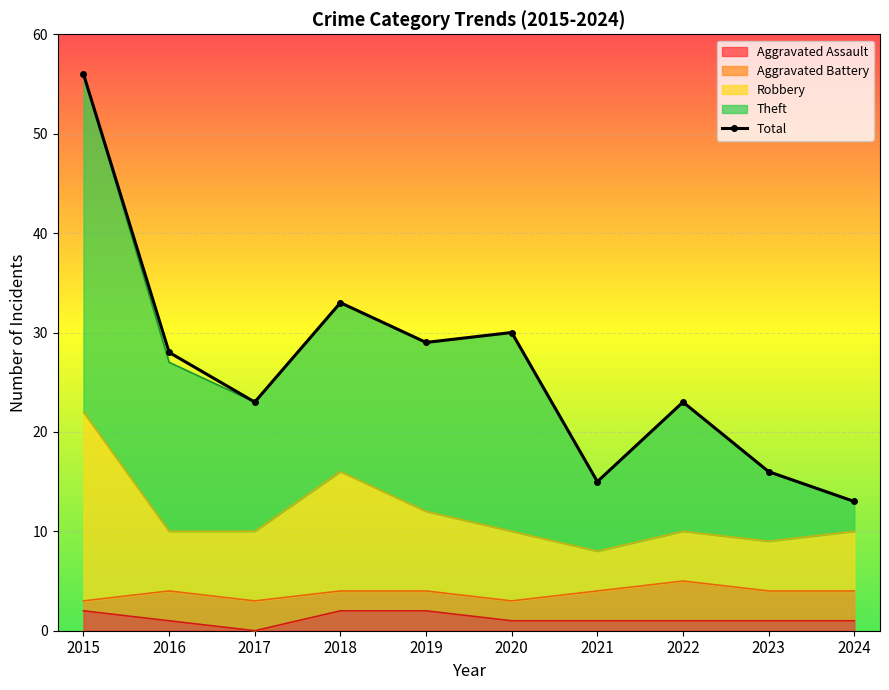

What is the minimum value shown in the chart?

13